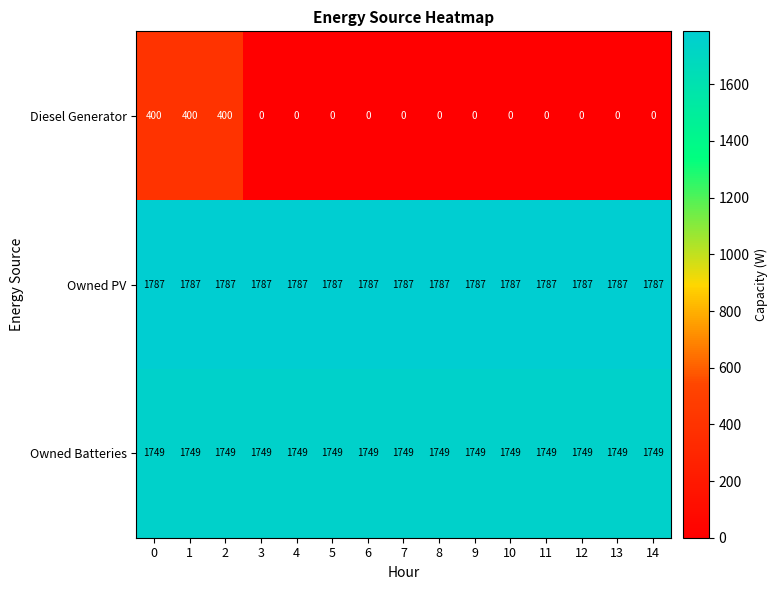

Rank the series by their maximum value, from highest to lowest.

Owned PV, Owned Batteries, Diesel Generator